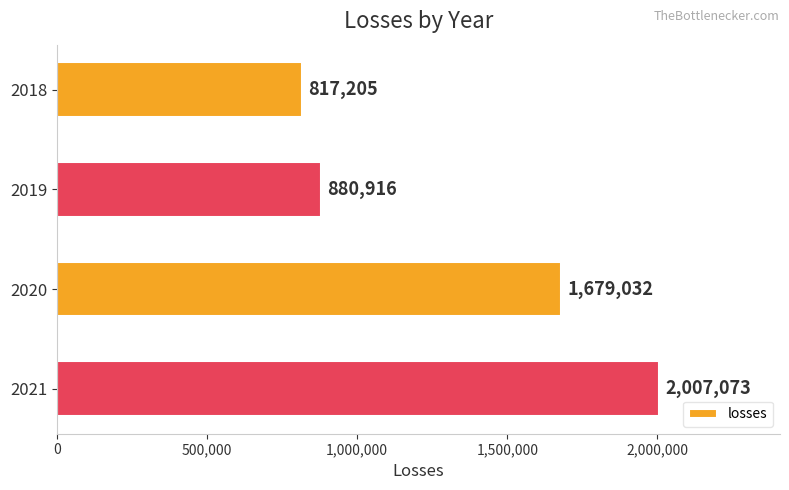

What is the value of the 1st bar from the top?

817205